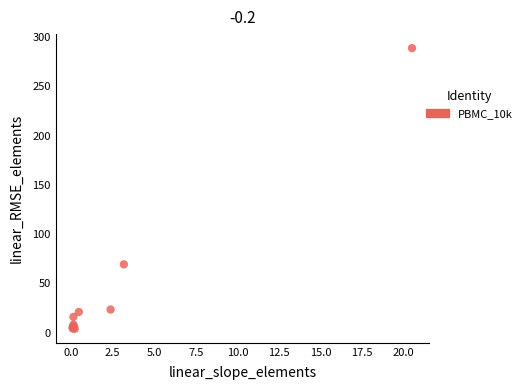

What Y value in the scatter plot is closest to 146?

69.4